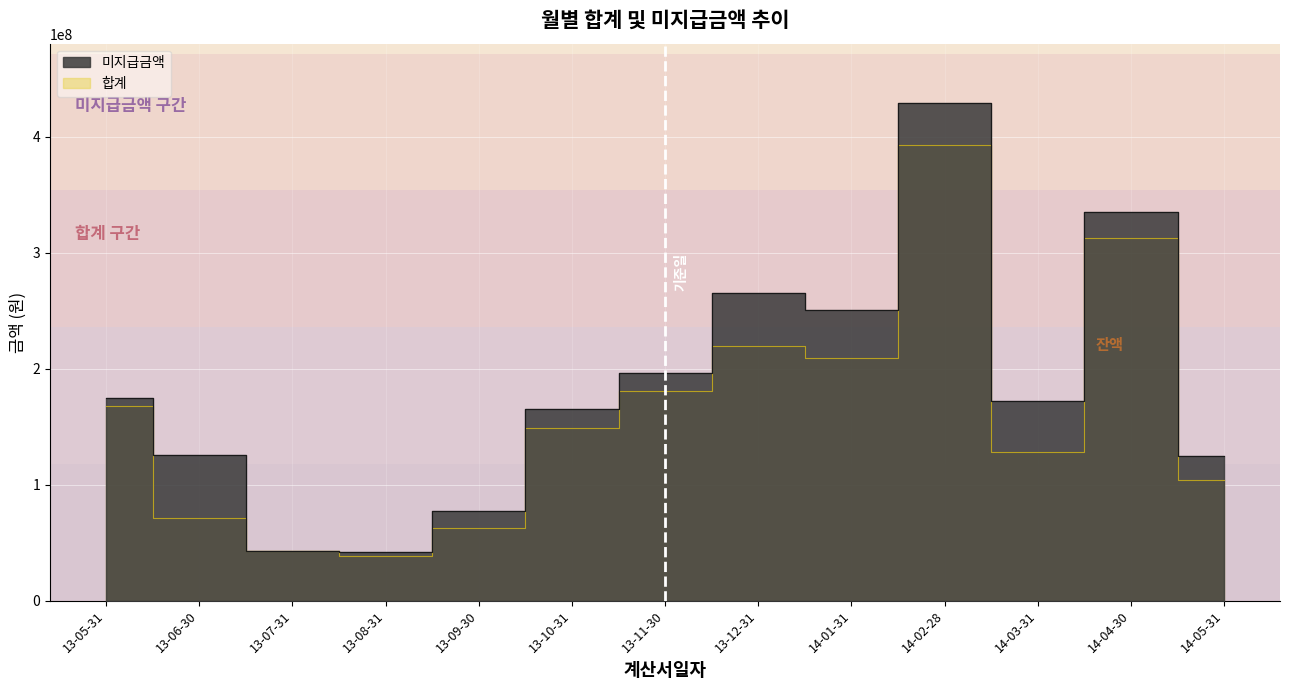

Rank the series by their average value, from lowest to highest.

합계, 미지급금액